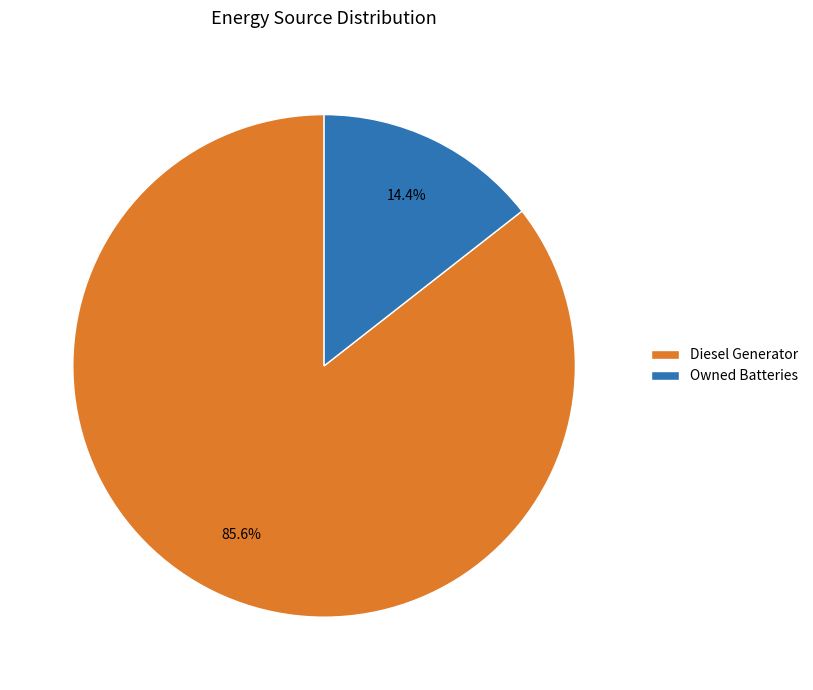

Rank the categories by value from highest to lowest.

Diesel Generator, Owned Batteries